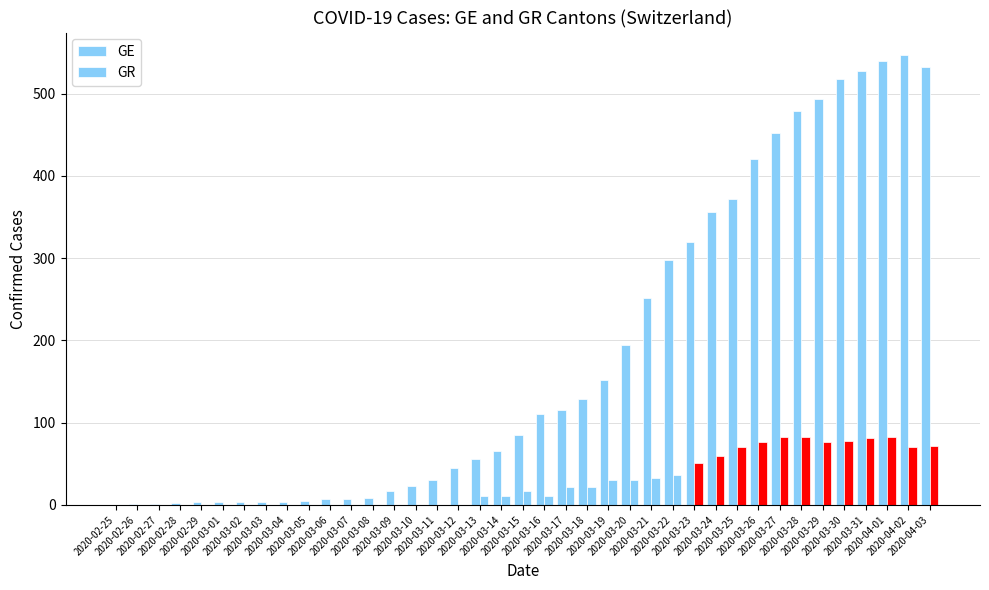

Does the chart contain stacked bars?

No